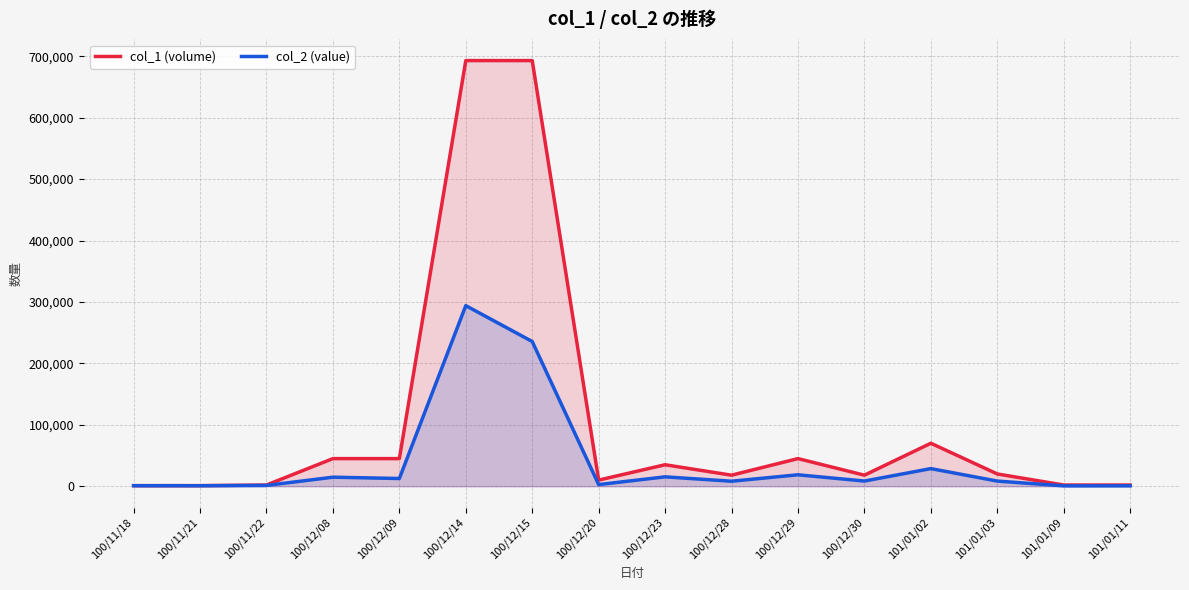

At which label does col_1 (volume) reach its peak?

100/12/14